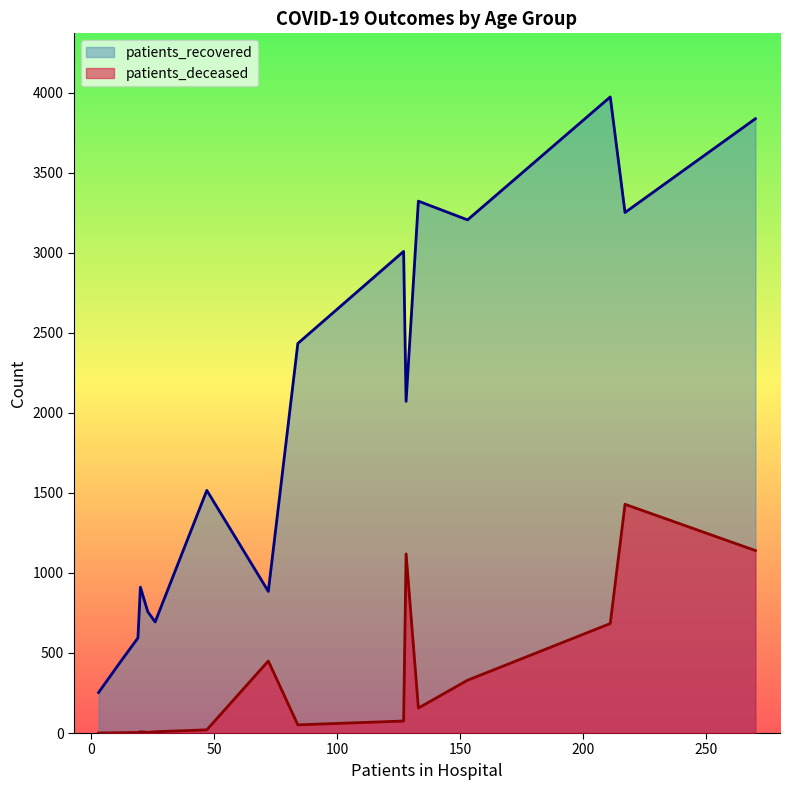

What is the spread (max minus min) of values at 85 - 89?

953